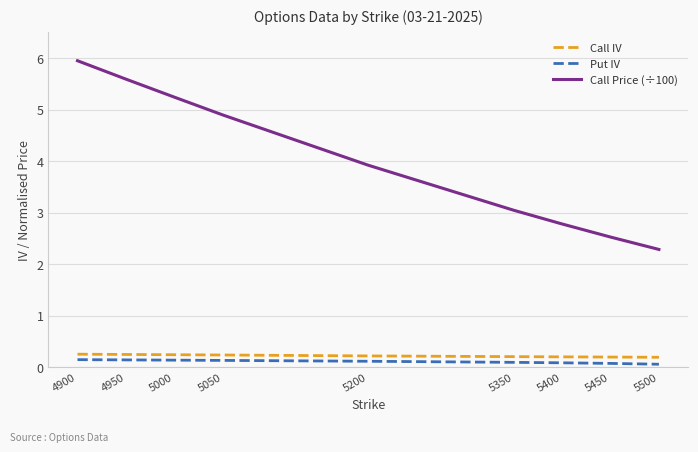

Which series has the largest total across all categories?

Call Price (÷100)